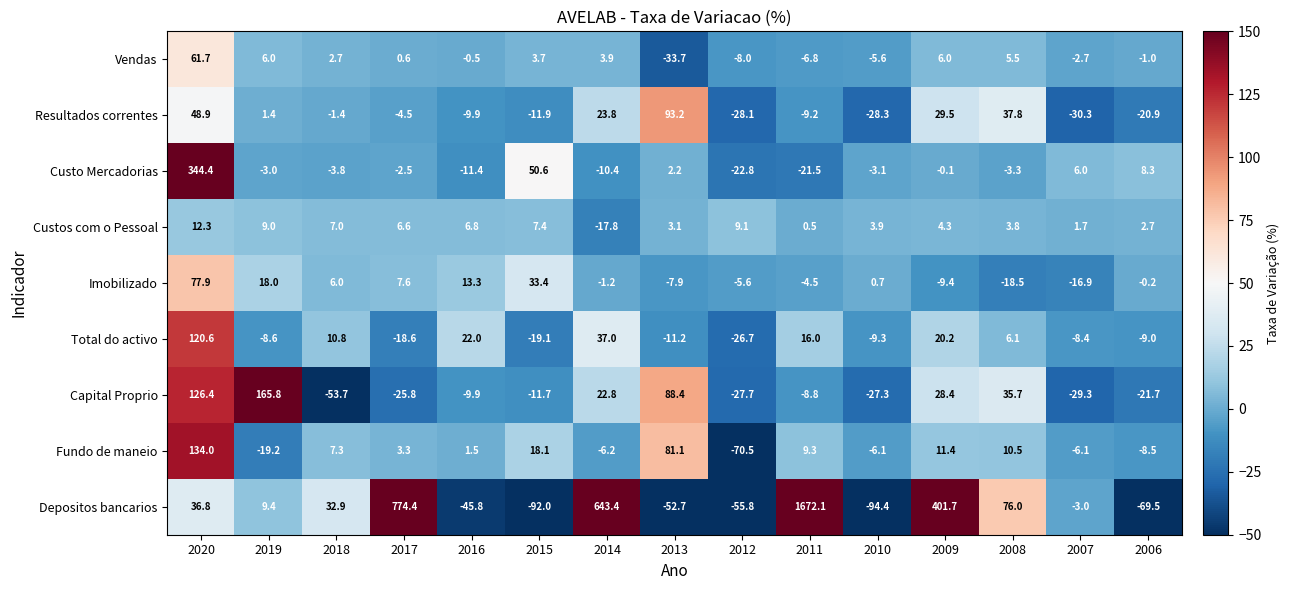

At which category does the chart reach its minimum across all series?

2010